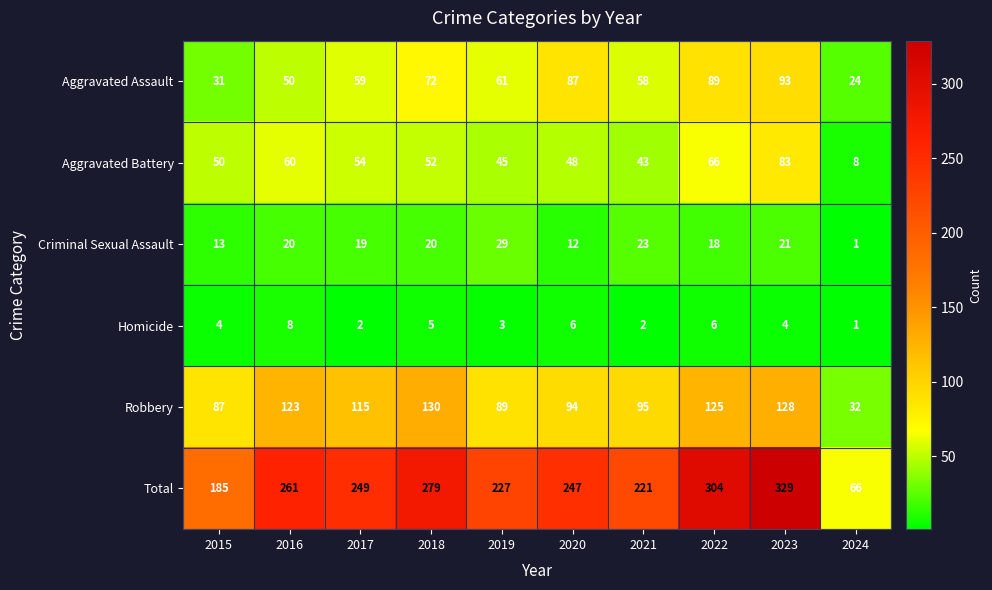

Rank the series at 2022 from highest to lowest value.

Total, Robbery, Aggravated Assault, Aggravated Battery, Criminal Sexual Assault, Homicide